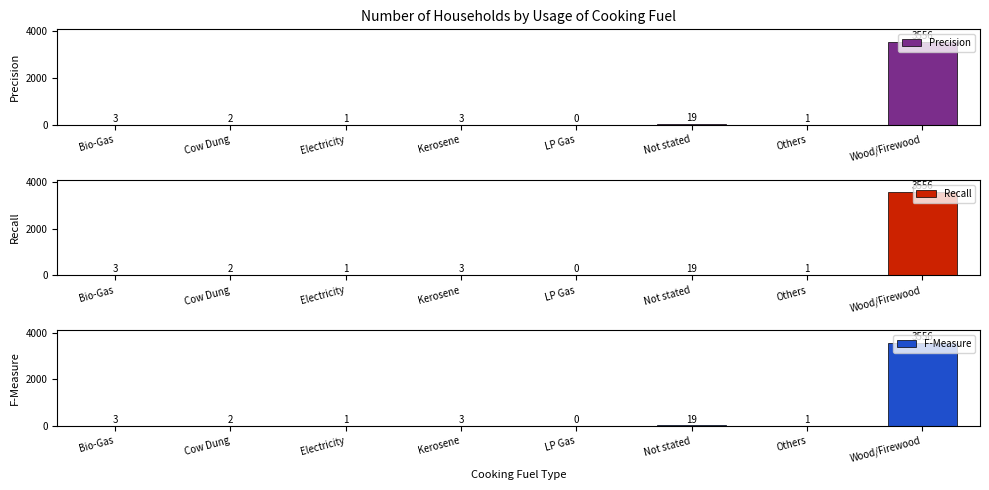

How many bars are there in total?

24